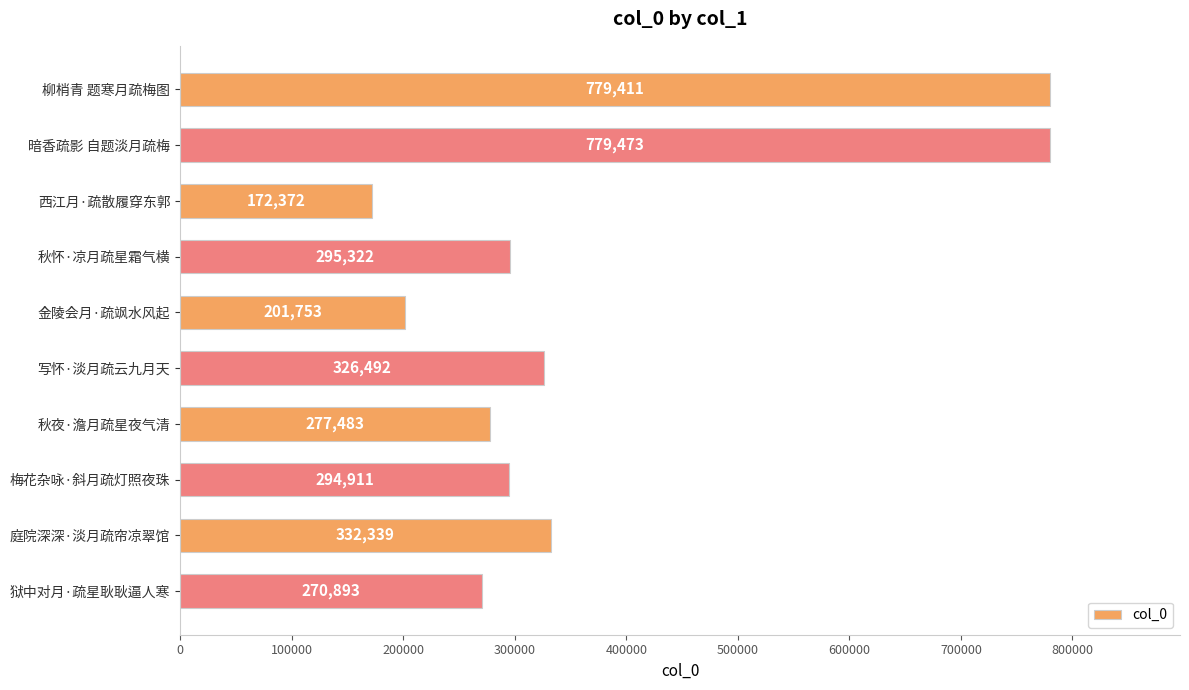

What is the value of the 3rd bar from the top?

172372